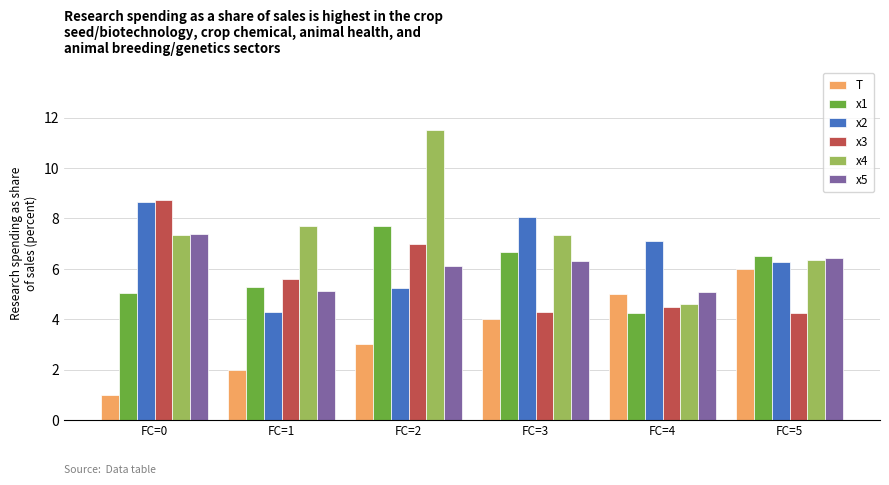

True or false: T has a value of 7.5 at FC=4.

False